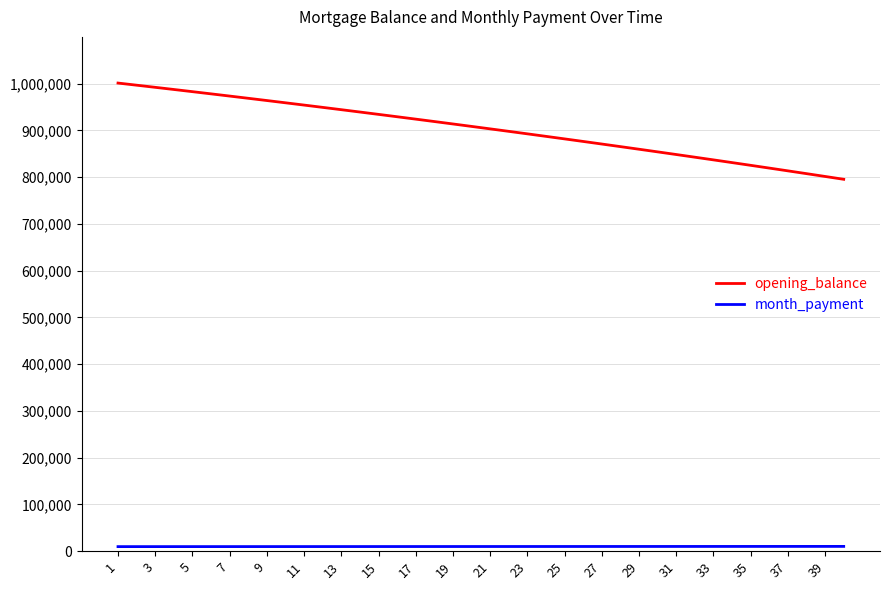

What is the minimum value for opening_balance?

795419.7